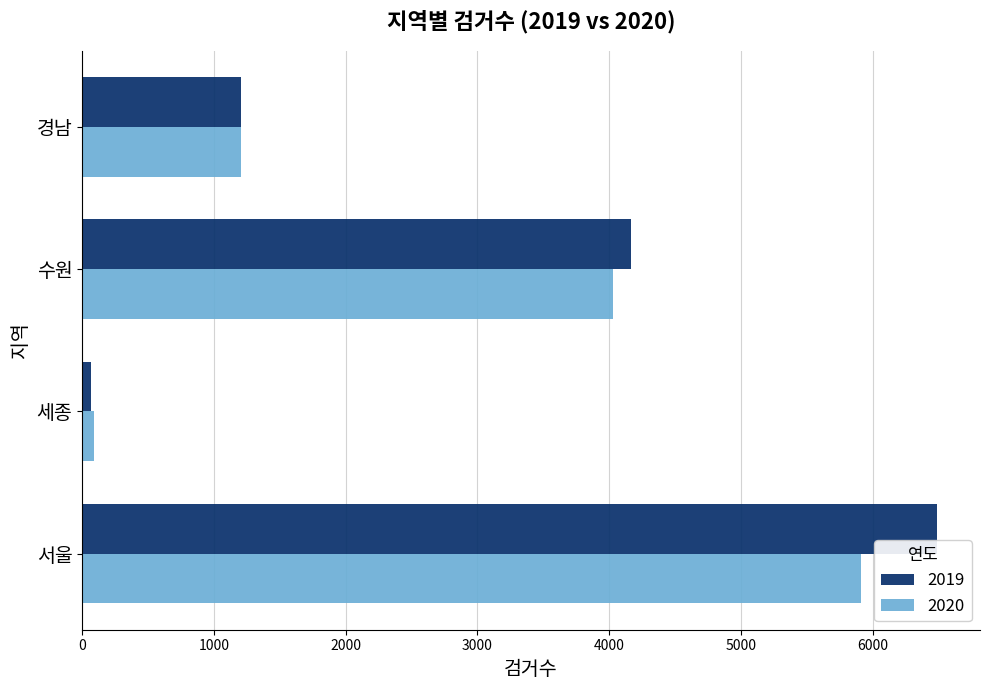

Rank the series by their average value, from highest to lowest.

2019, 2020